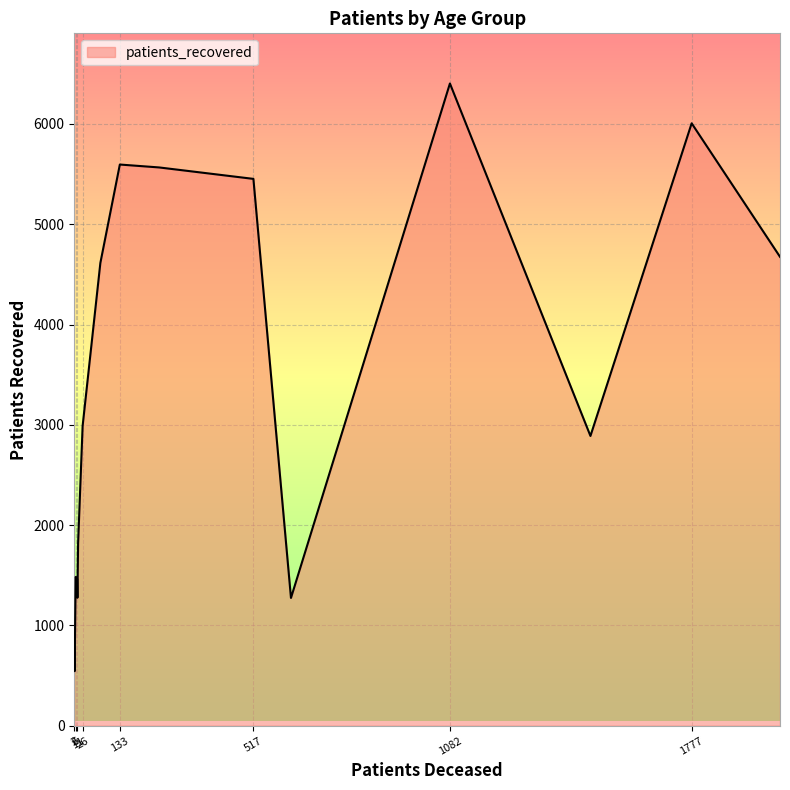

What is the maximum value shown in the chart?

6403